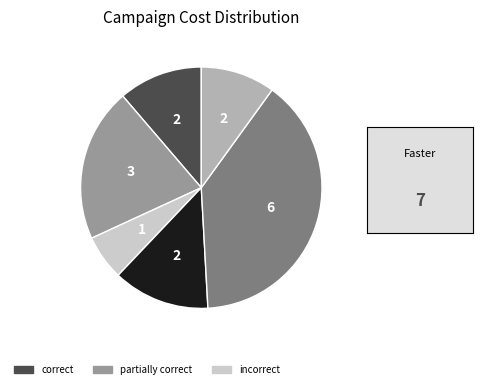

Is there a majority slice in this chart?

No